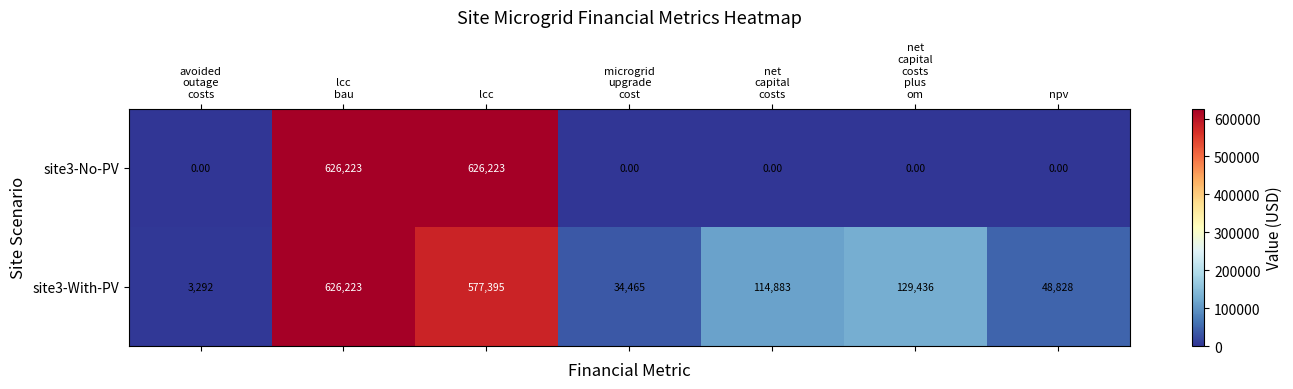

List the series in order of their overall mean, highest first.

site3-With-PV, site3-No-PV